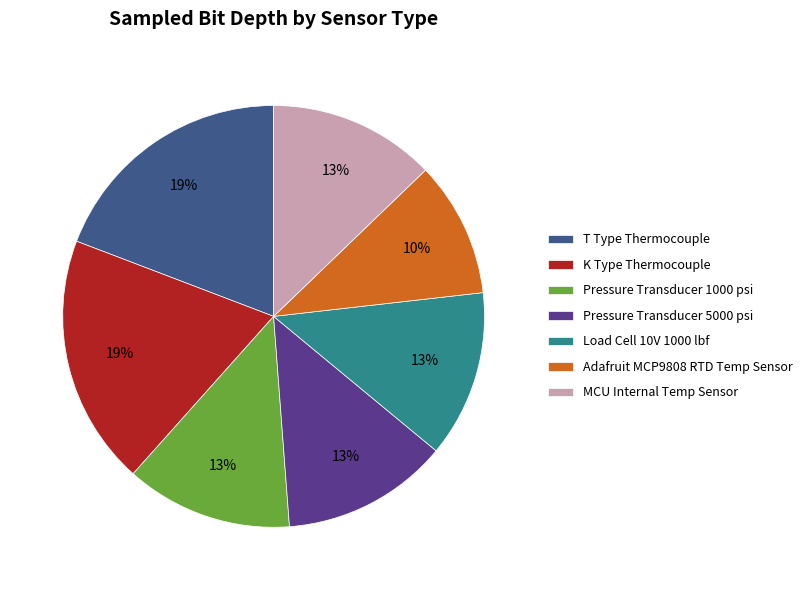

What is the ratio of the value at Load Cell 10V 1000 lbf to the value at Pressure Transducer 5000 psi?

1.0